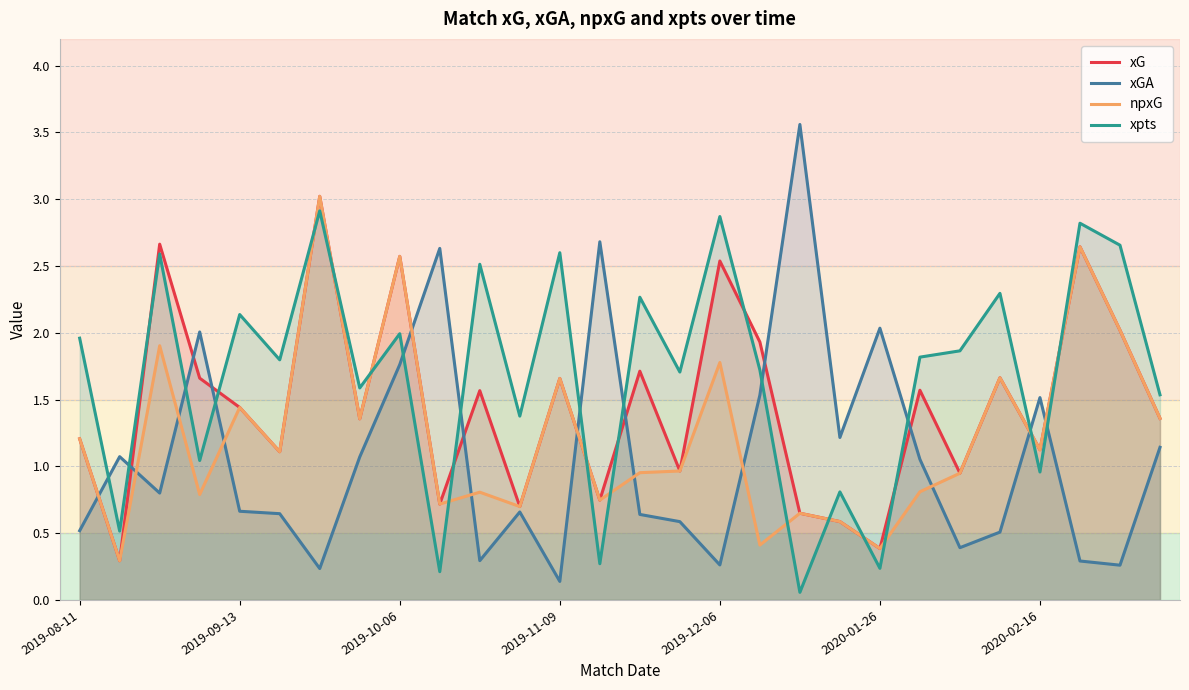

After their last crossing, which series has the higher values: xGA or xpts?

xpts